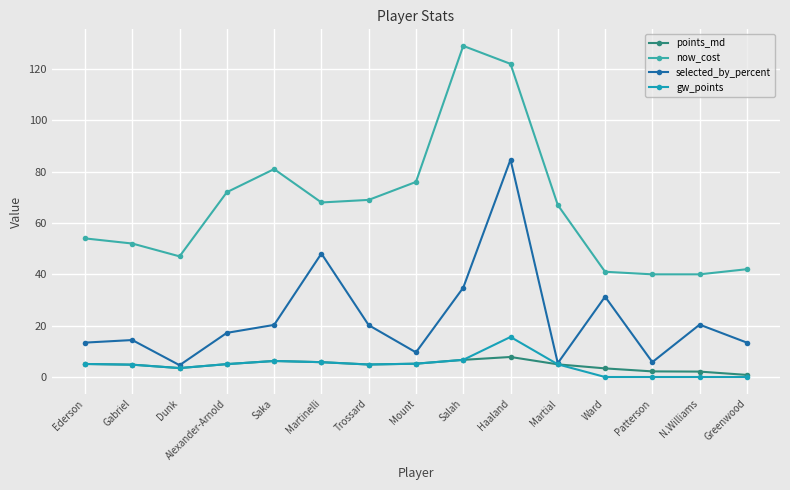

At which category is the sum across all series the highest?

Haaland